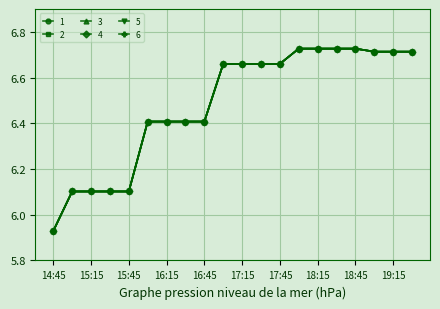

True or false: 6 and 1 intersect in this chart.

False